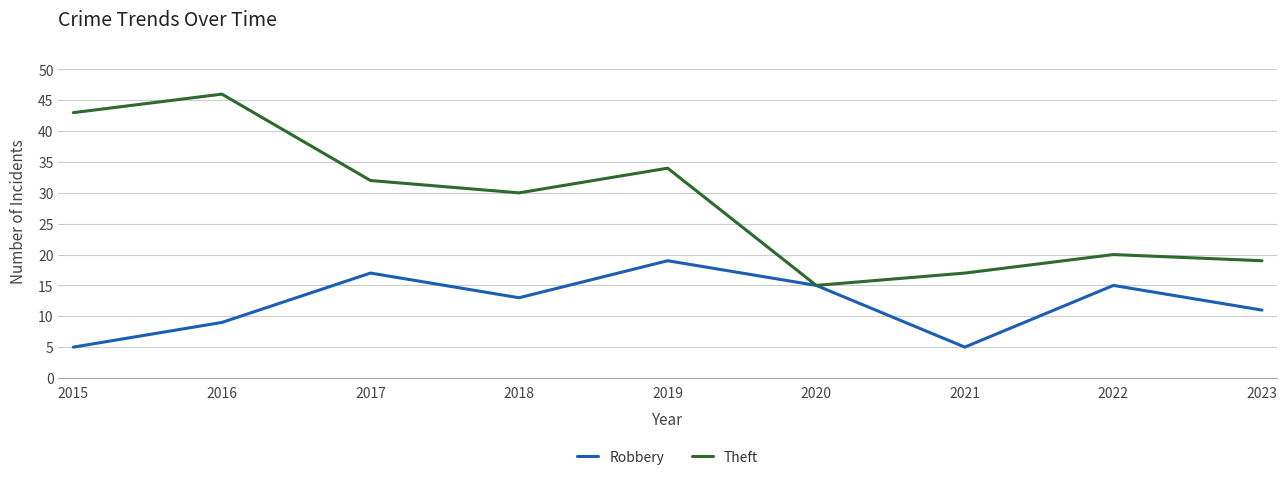

What is the sum of all Robbery values?

109